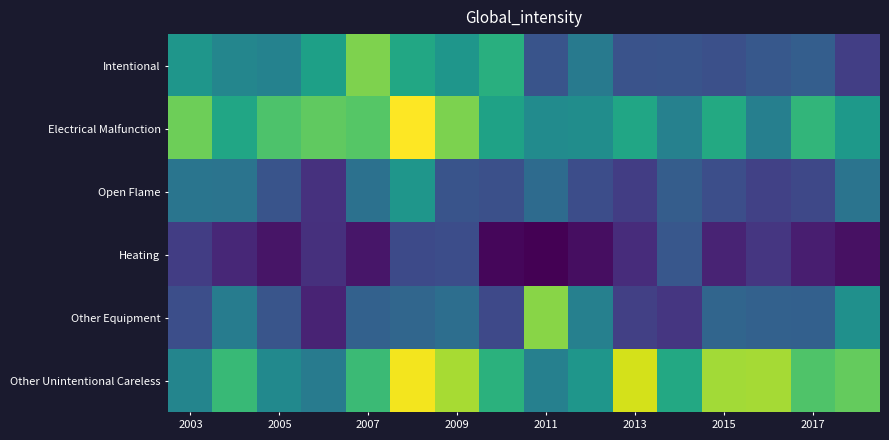

Reading left to right, extract all data points from this chart.

Intentional: 364600000	324600000	315300000	389000000	529700000	406900000	362900000	425600000	206200000	294200000	205100000	205200000	197000000	215600000	229300000	162600000
Electrical Malfunction: 514600000	403900000	478600000	500600000	488600000	645400000	527600000	393800000	337800000	344100000	402300000	312700000	412800000	308500000	442300000	373400000
Open Flame: 282100000	280900000	207200000	137900000	274300000	364600000	206300000	198100000	258800000	191400000	158900000	228100000	195600000	167200000	181600000	280100000
Heating: 159300000	118000000	86600000	134500000	88400000	184800000	192700000	61900000	52200000	74200000	127400000	213500000	110200000	145800000	101900000	79900000
Other Equipment: 194600000	300900000	208600000	110900000	235700000	248400000	265900000	184200000	539600000	311000000	165500000	146600000	245800000	235700000	233600000	350600000
Other Unintentional Careless: 322000000	452500000	332600000	300100000	455700000	634400000	568900000	430500000	309800000	363900000	607600000	409500000	562500000	564500000	480900000	505900000